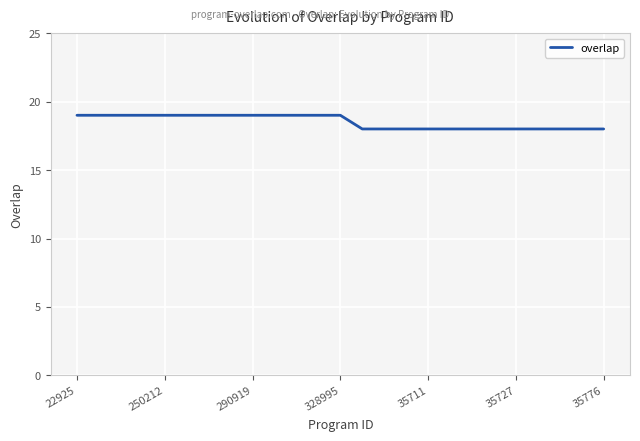

What is the minimum value shown in the chart?

18